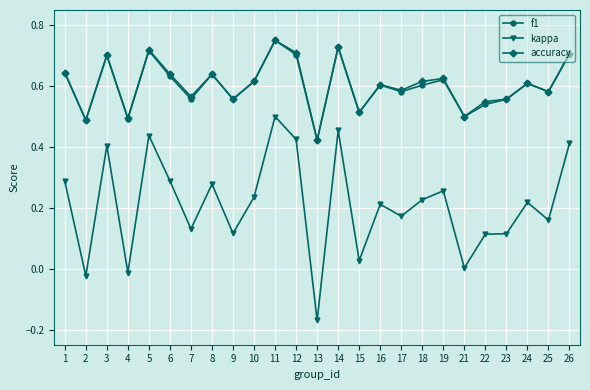

Which series has the widest spread of values?

kappa